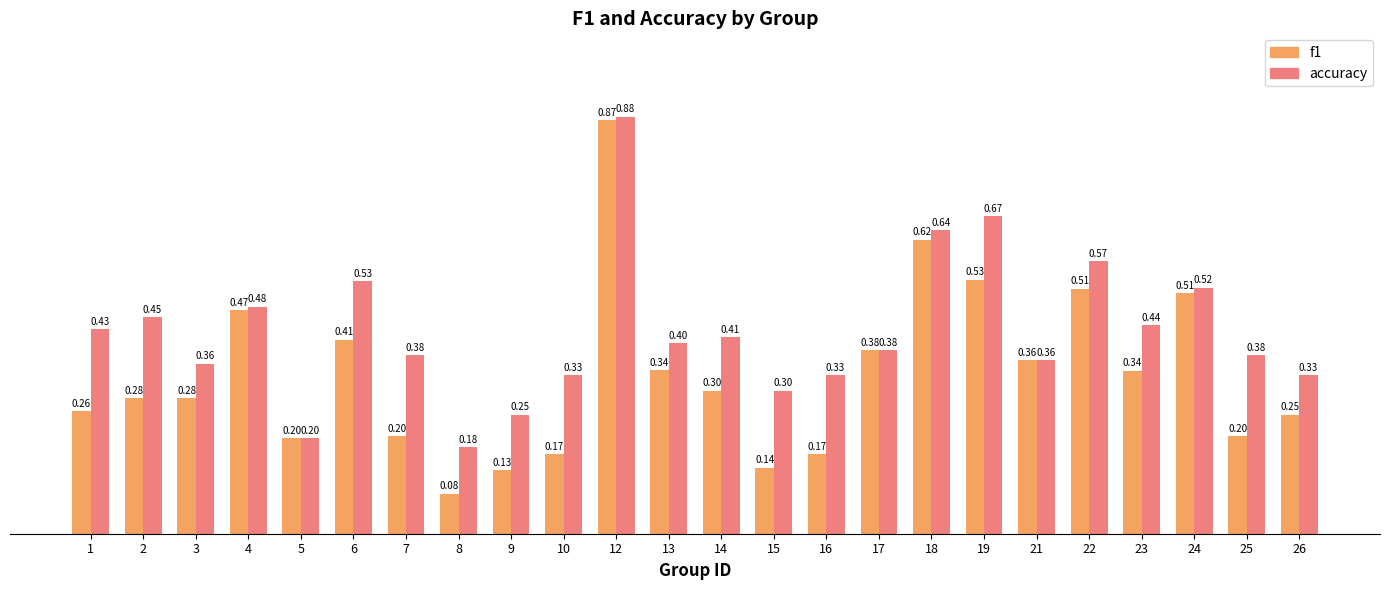

What is the sum of the accuracy values at 4 and 18?

1.1